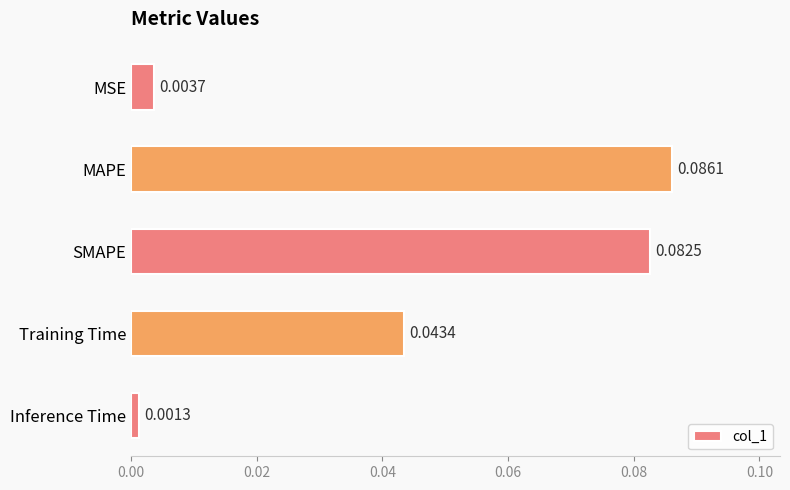

At which category does the chart reach its peak across all series?

MAPE